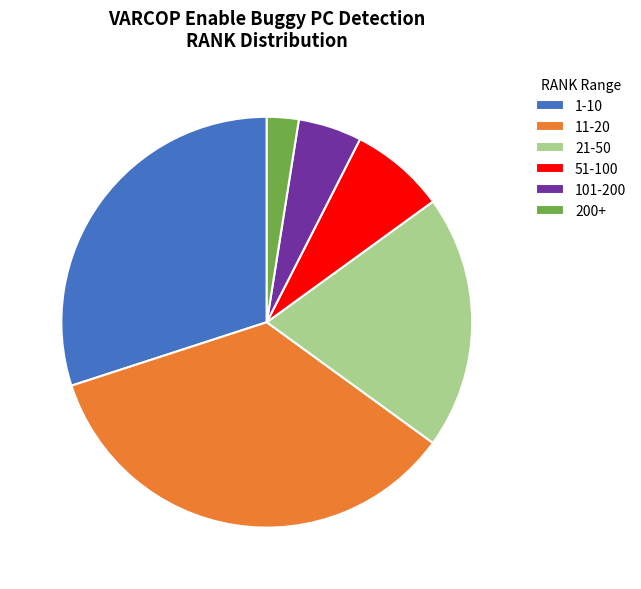

Do 51-100 and 11-20 together represent more than half of the pie?

No